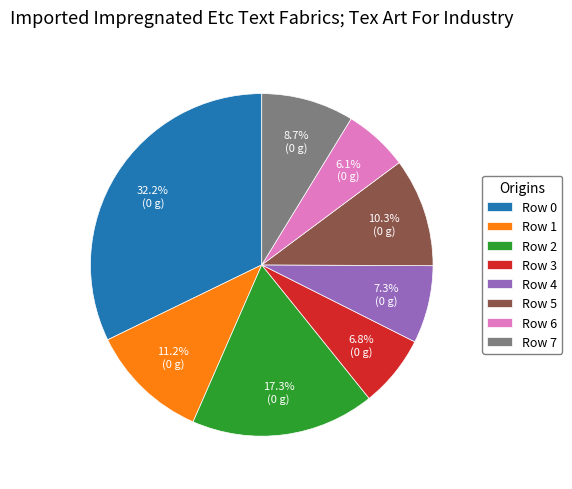

What portion of the pie excludes Row 7?

91.3%